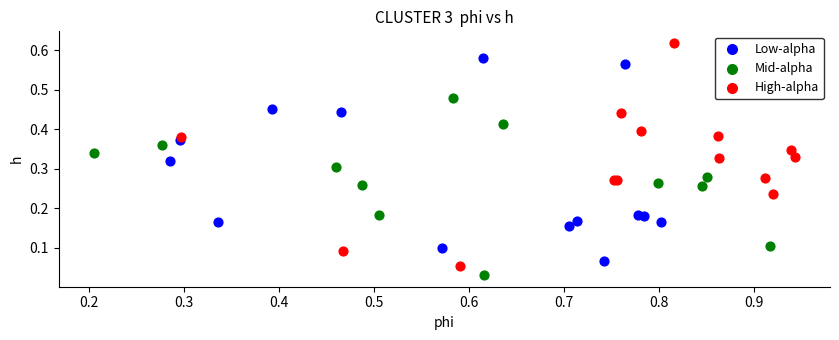

Which series has the largest Y range (max minus min)?

High-alpha